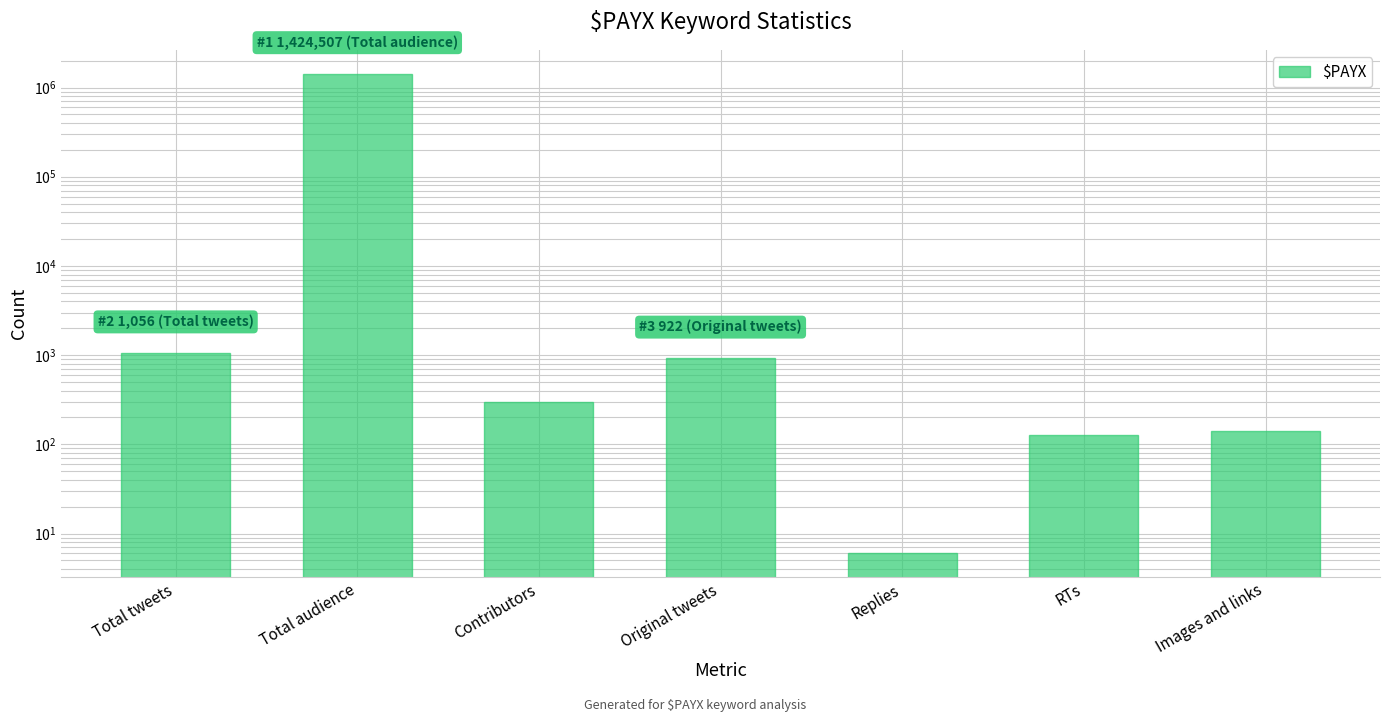

What is the ratio of the value at Total audience to the value at Contributors?

4764.2